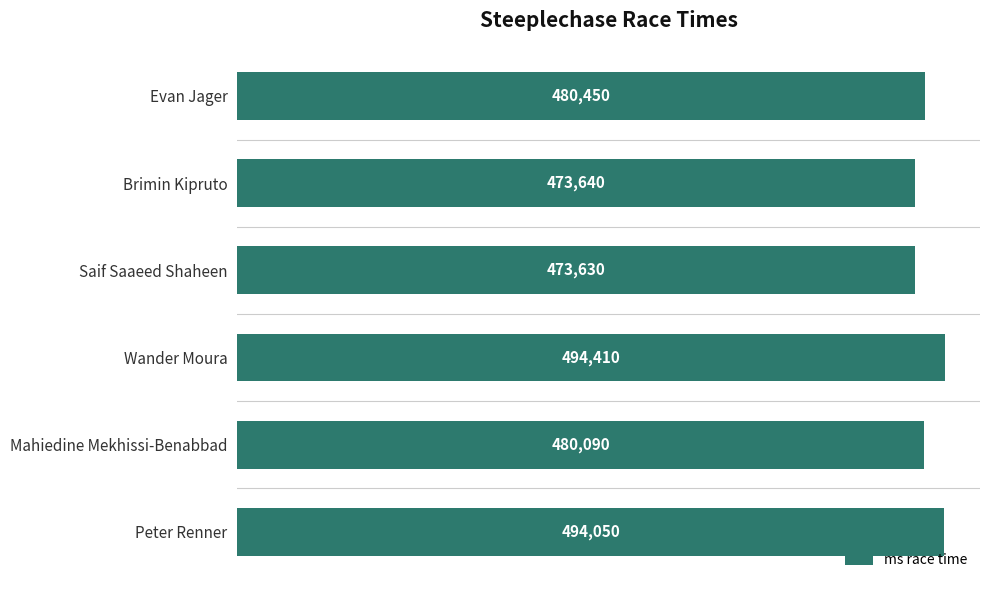

What is the approximate value at Wander Moura, to the nearest 50?

494400